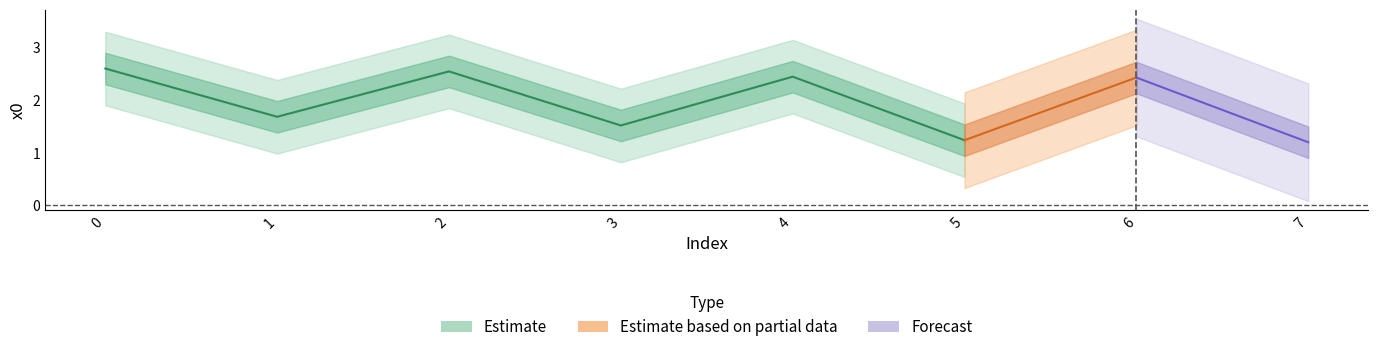

At which category does the chart reach its minimum across all series?

7